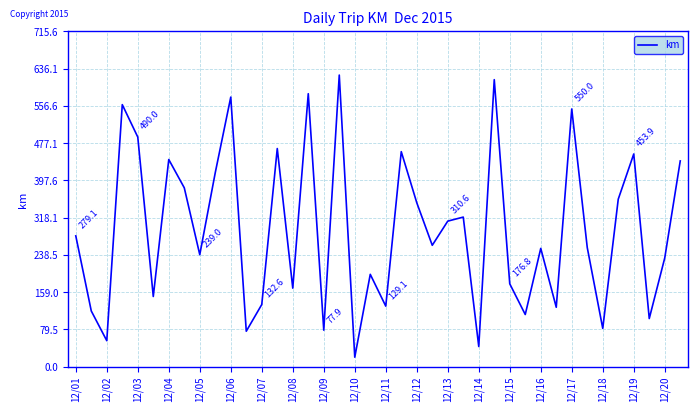

What is the difference between the maximum and minimum values?

602.1